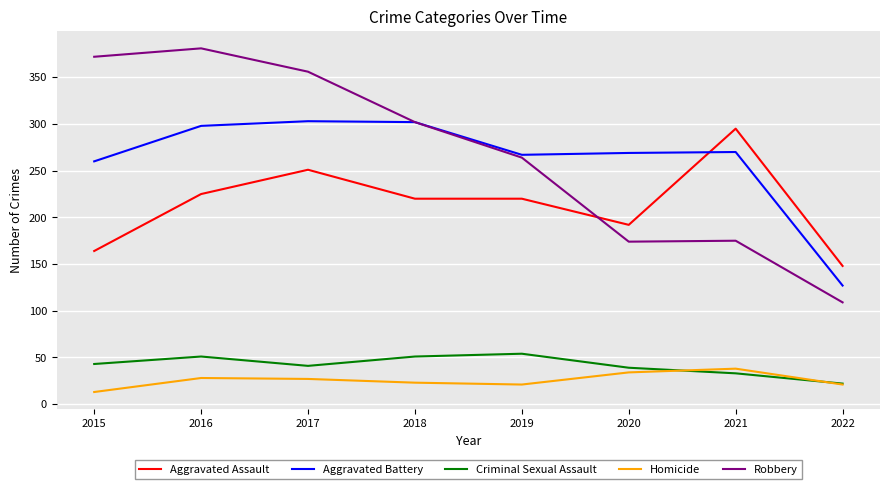

Which series changed the most between 2018 and 2020?

Robbery